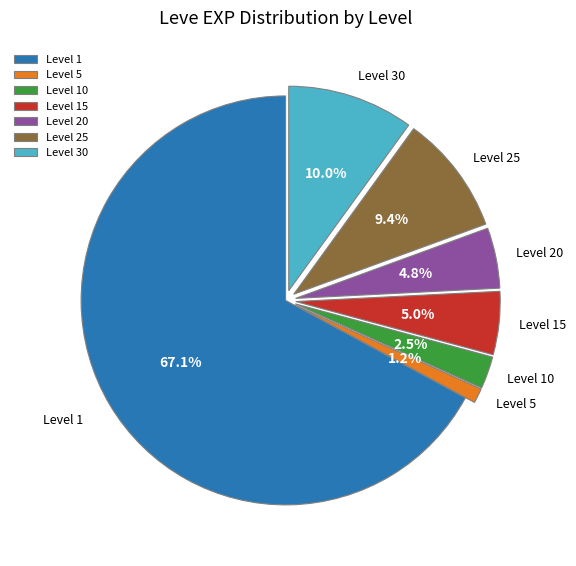

Which has a higher value, Level 15 or Level 25?

Level 25